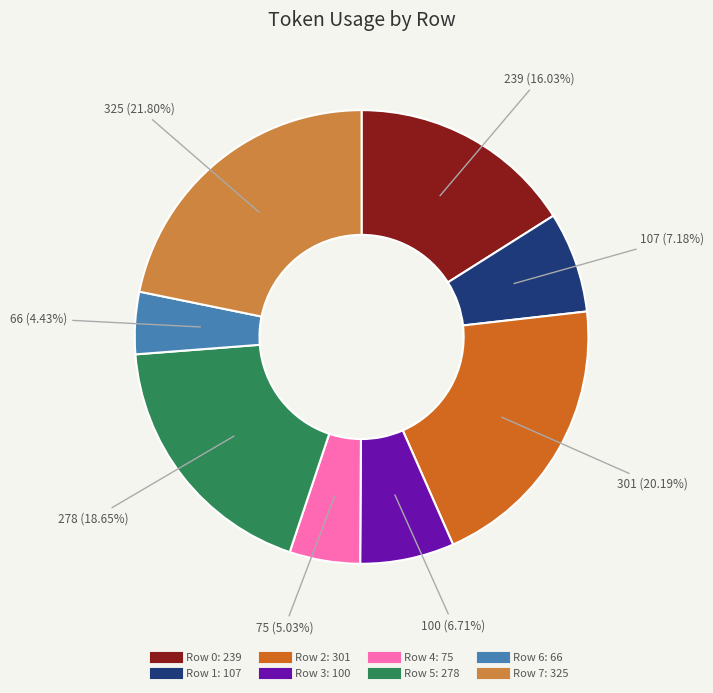

Between Row 7 and Row 5, which is larger?

Row 7